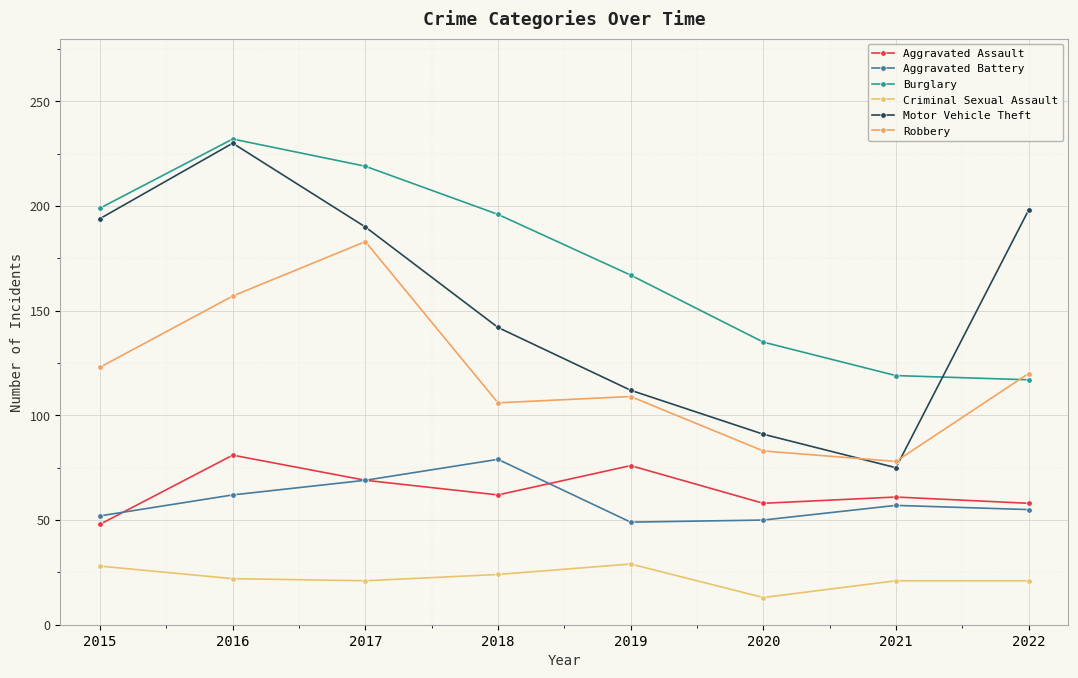

True or false: Criminal Sexual Assault and Aggravated Assault cross at least once.

False